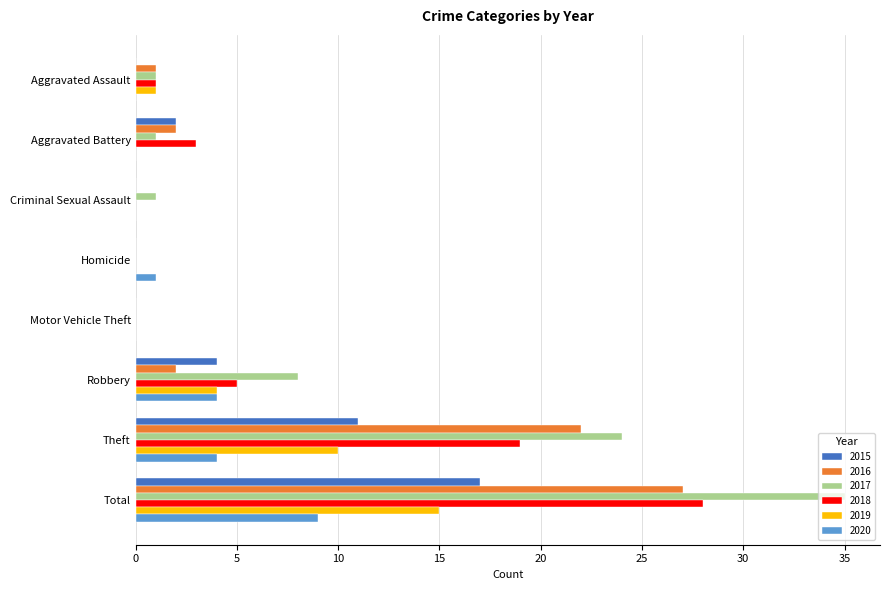

The 2019 series shows 0 at Criminal Sexual Assault. True or false?

True